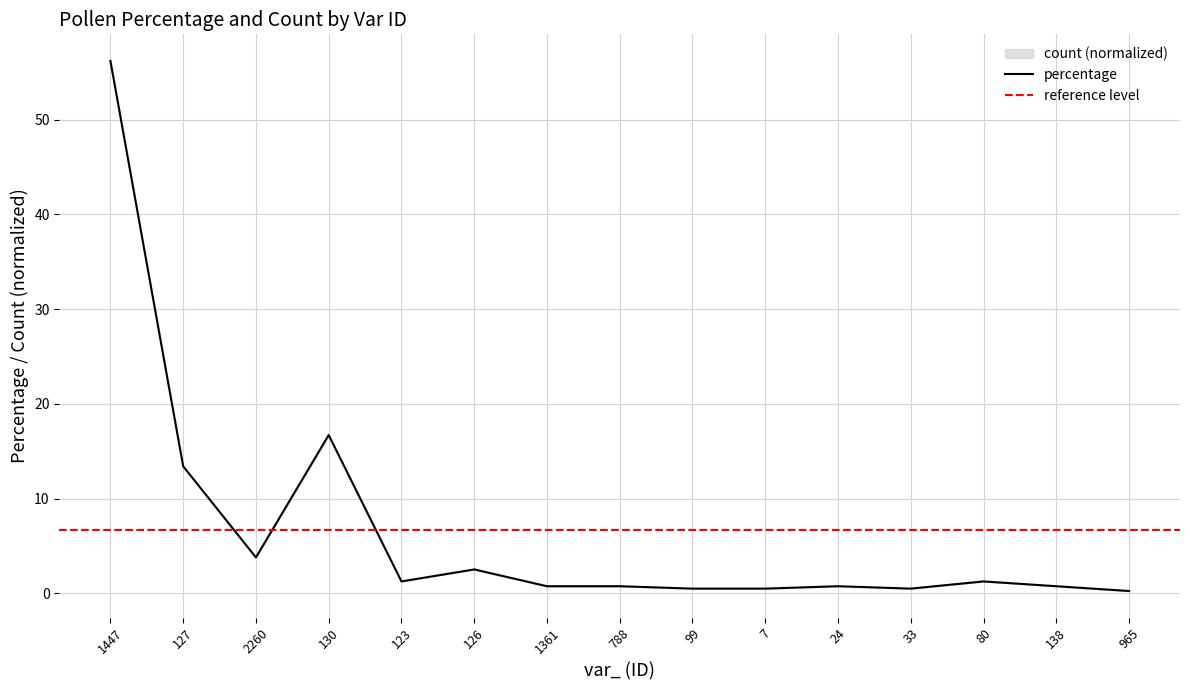

What is the sum of the values at 127 and 1361?

14.2